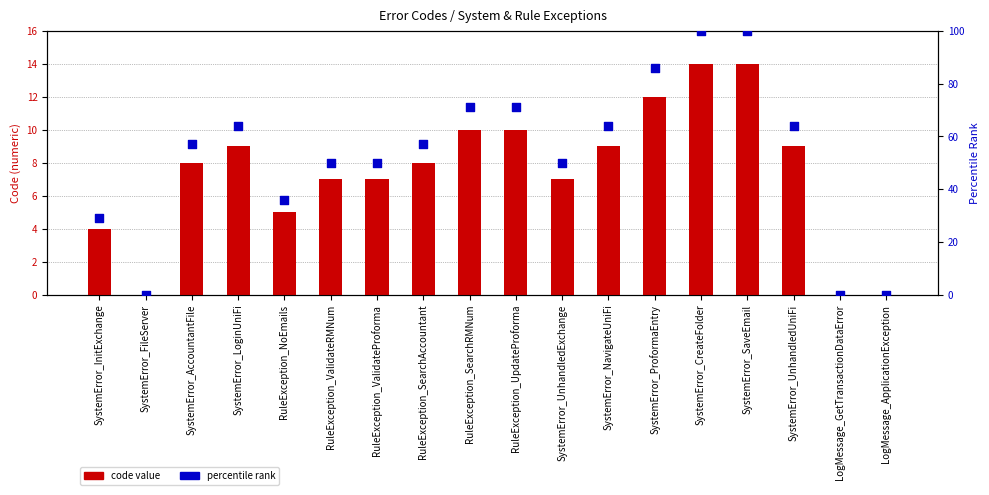

What is the total value across all series at RuleException_UpdateProforma?

81